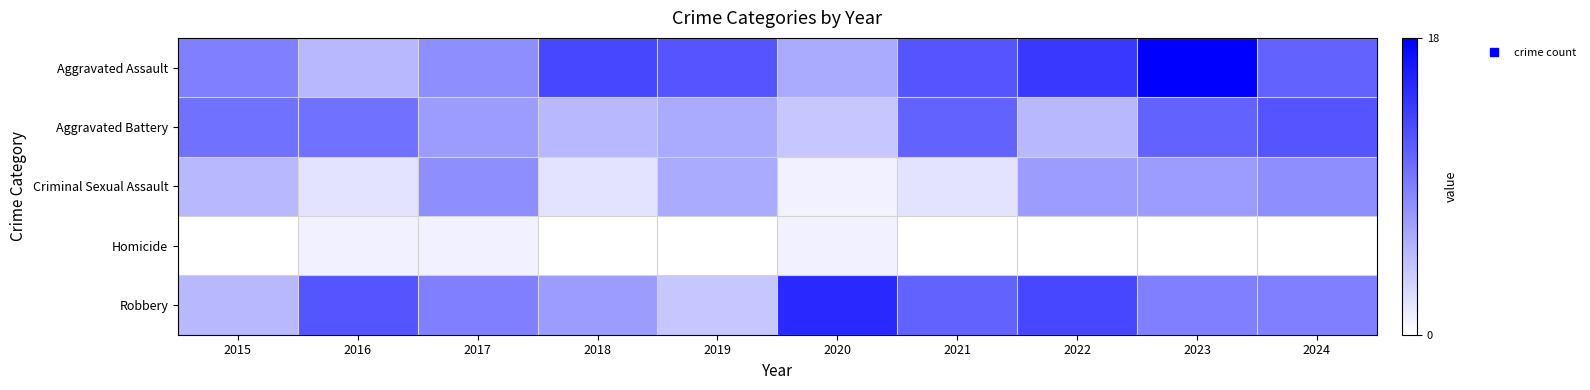

At 2020, list the series in order from smallest to largest.

Criminal Sexual Assault, Homicide, Aggravated Battery, Aggravated Assault, Robbery